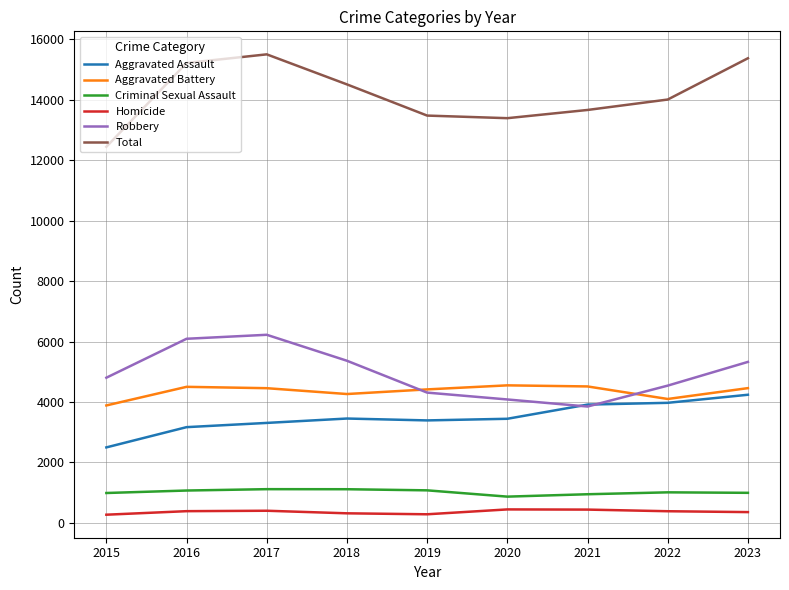

What value does the Criminal Sexual Assault series have at 2020?

868